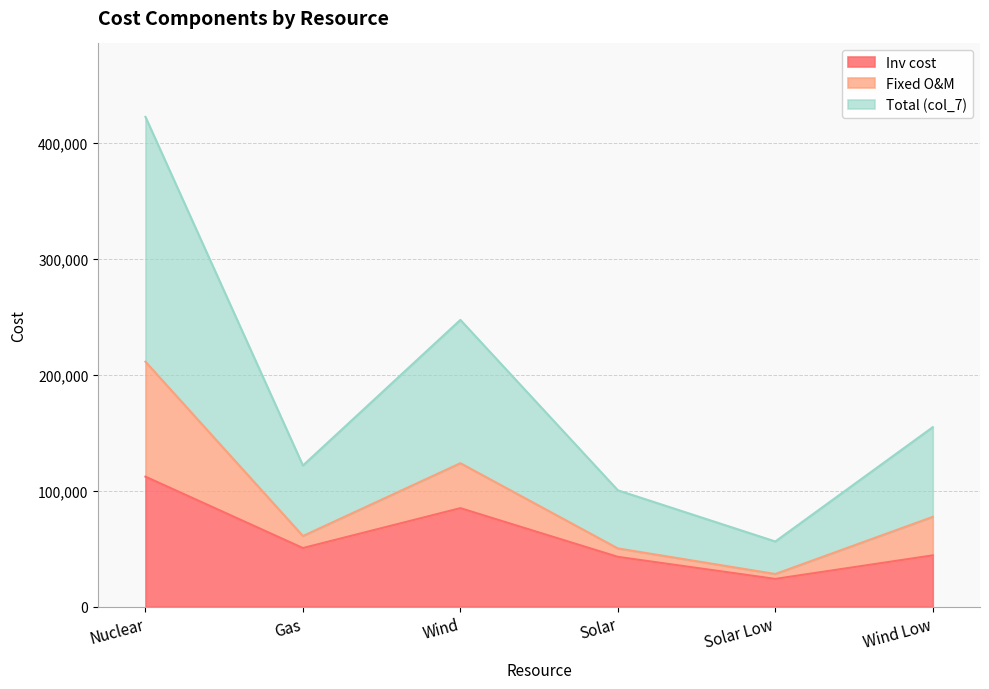

Which series changed the most between Gas and Wind?

Total (col_7)